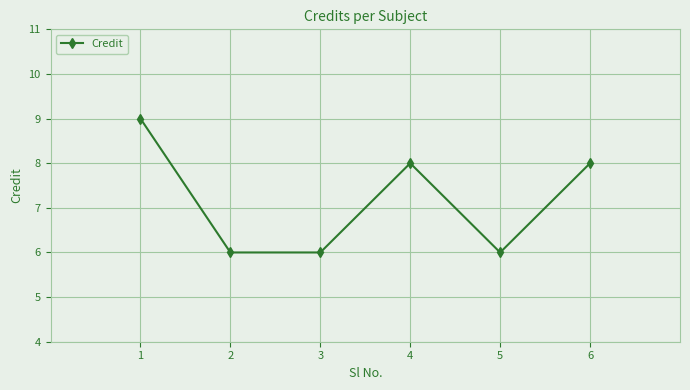

What is the greatest value displayed?

9